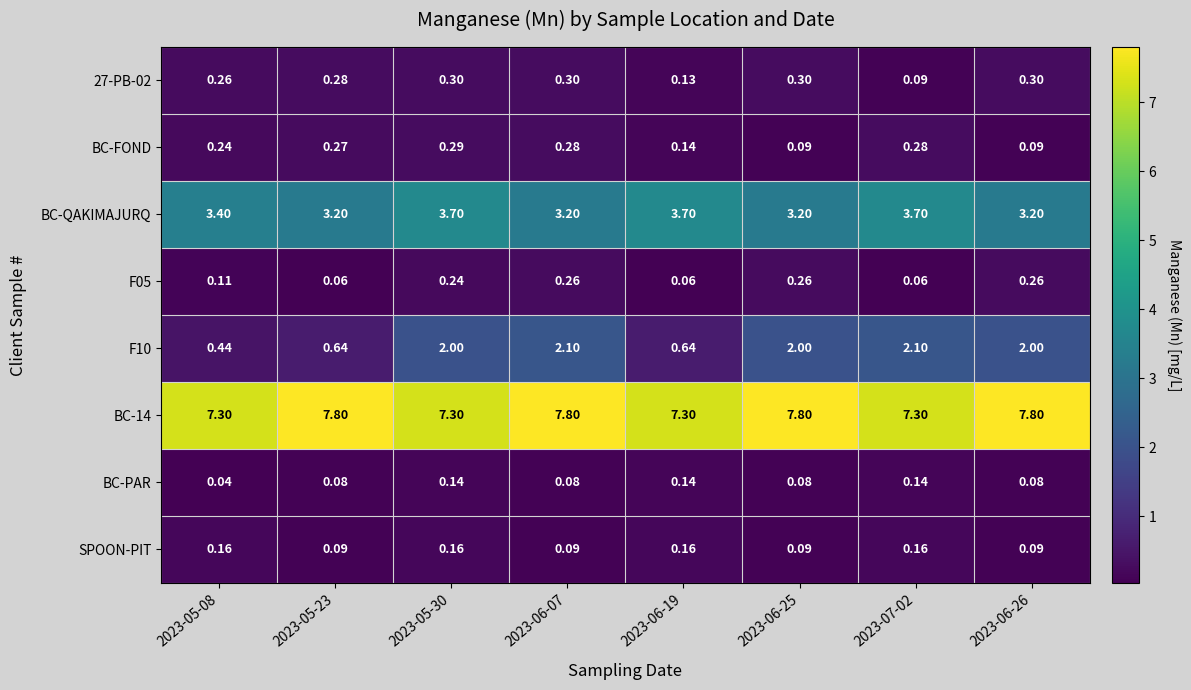

How many categories are shown in the chart?

8